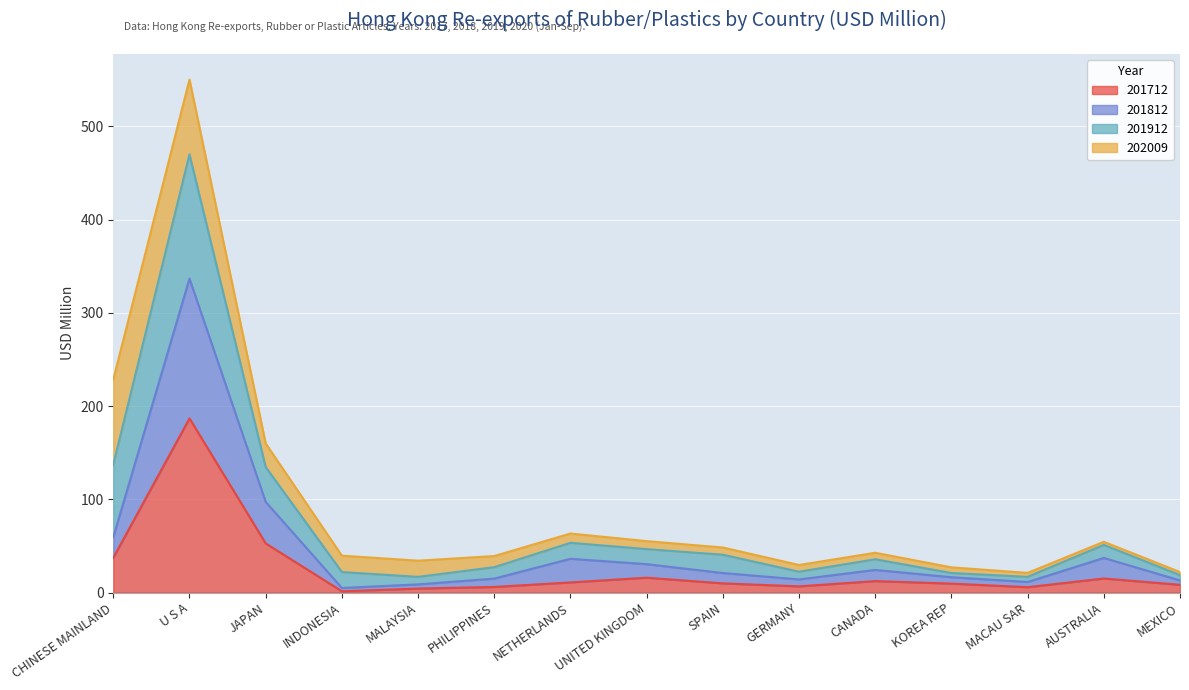

What is the average value of the 201812 series?

48.4